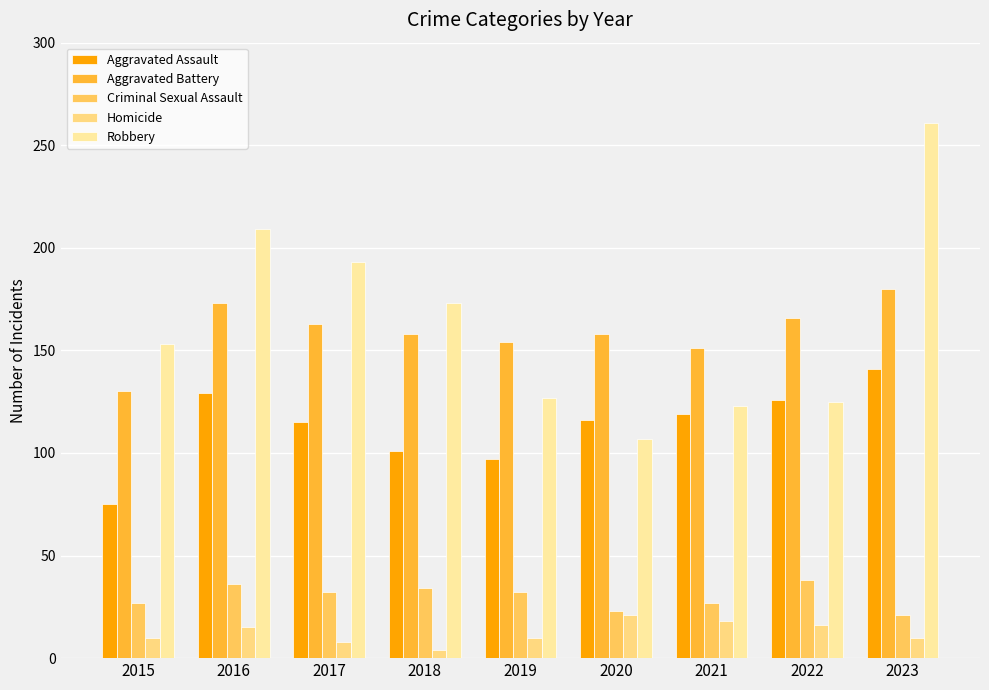

Between 2020 and 2018, which is larger?

2020